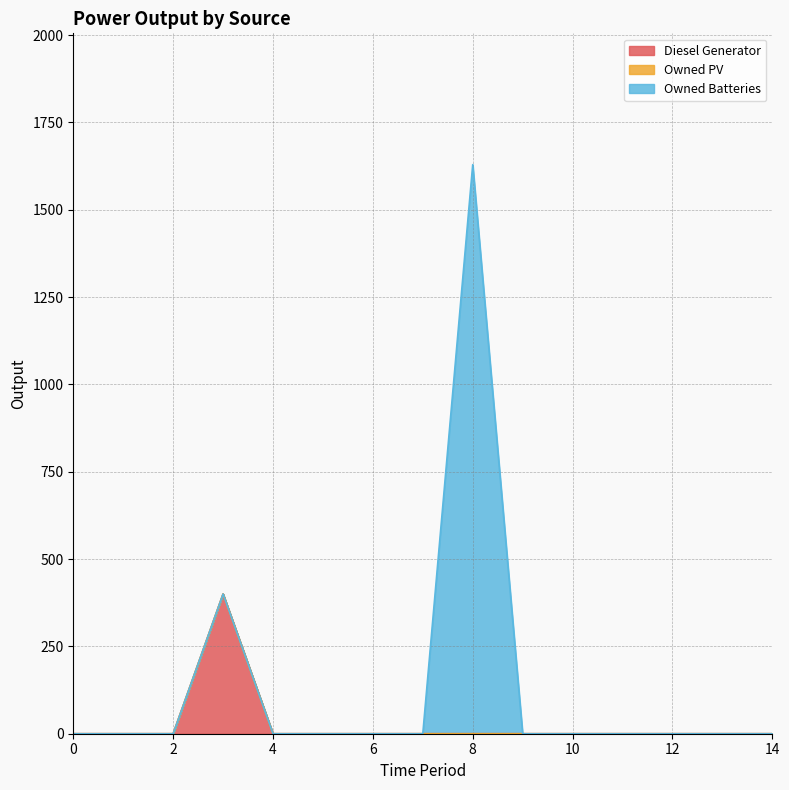

Which has a higher value, 3 or 9?

3